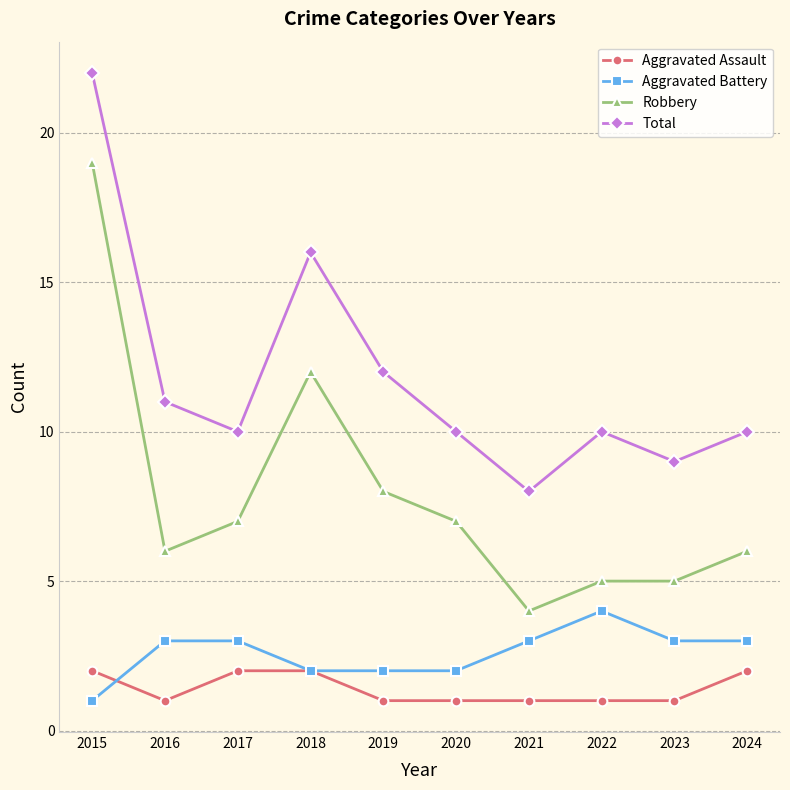

True or false: Aggravated Battery and Total cross at least once.

False